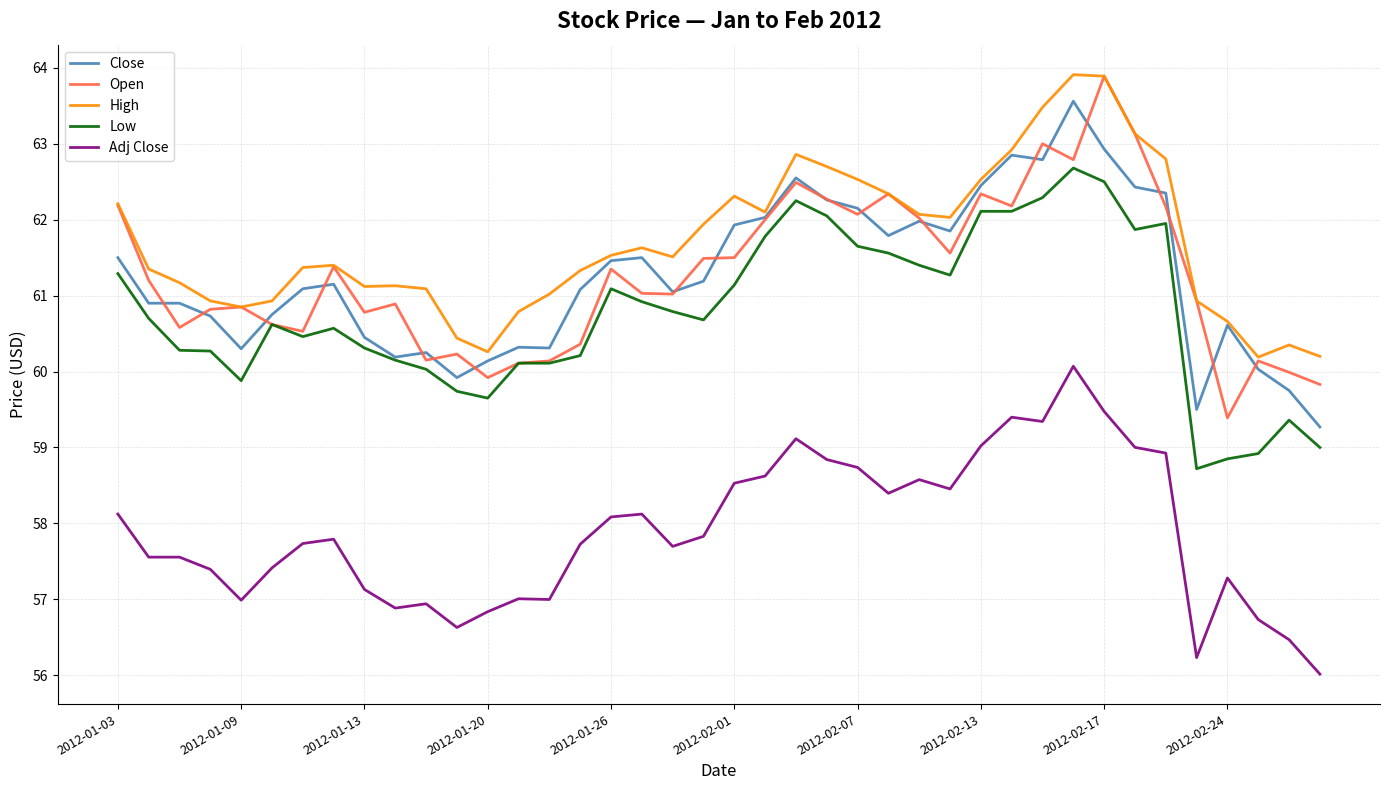

What is the minimum value for Open?

59.4